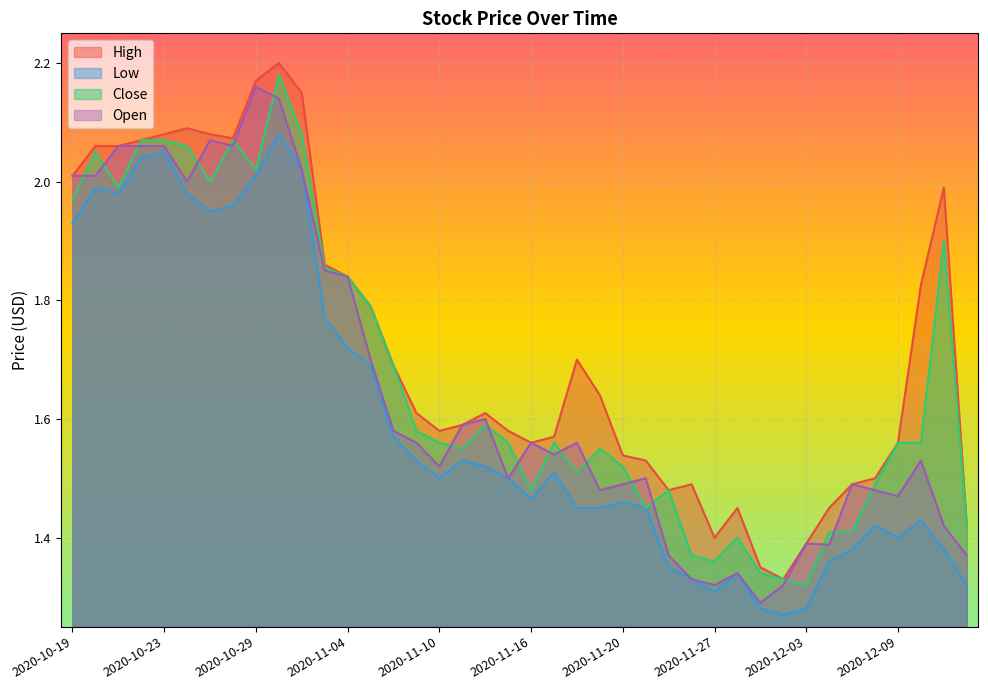

In High, how many points are higher than both neighbors (excluding endpoints)?

7